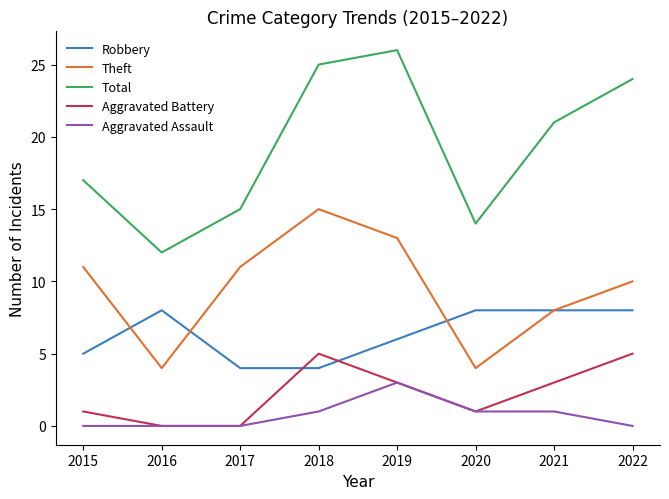

The value of Aggravated Battery at 2021 is 2. True or false?

False